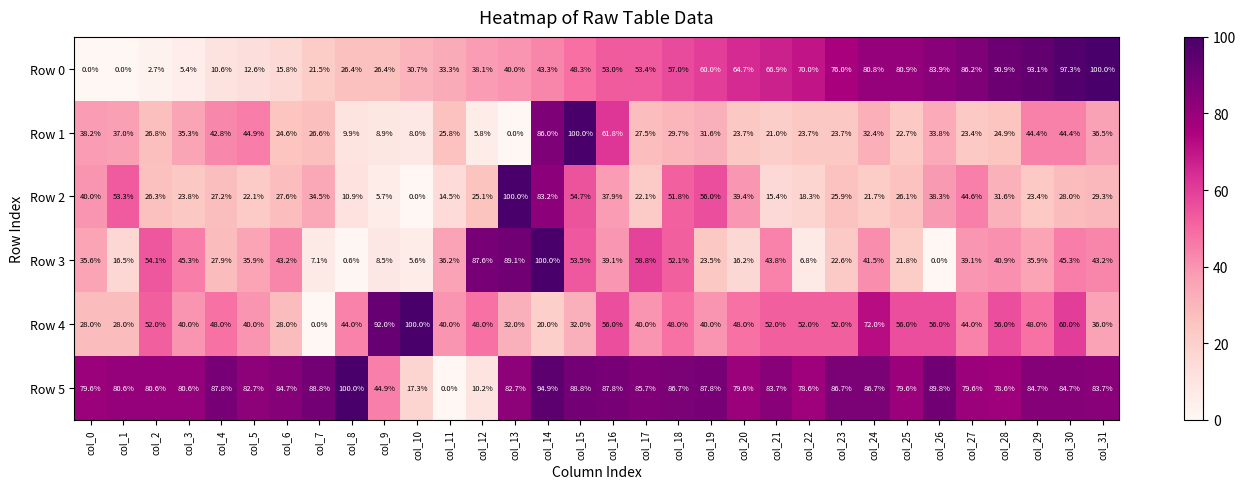

Rank the series at col_16 from highest to lowest value.

Row 5, Row 1, Row 4, Row 0, Row 3, Row 2